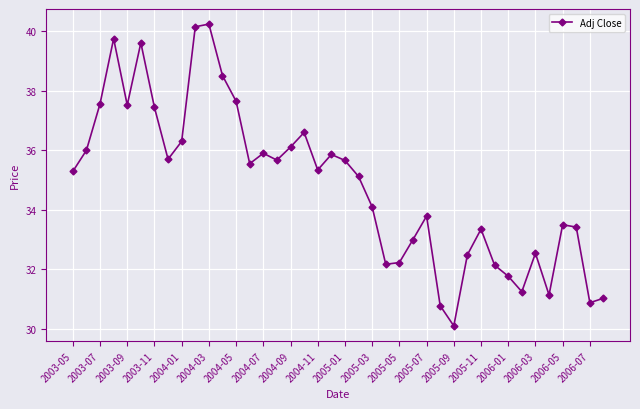

What is the greatest value displayed?

40.2